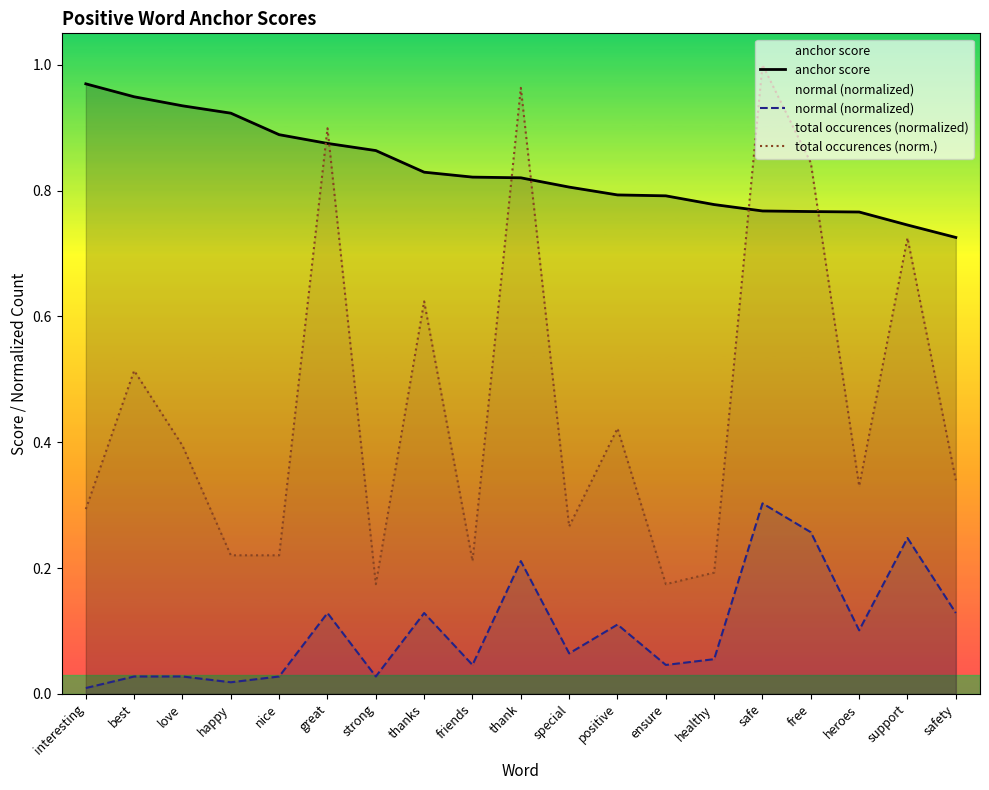

The value of normal (normalized) at best is 0.0. True or false?

True